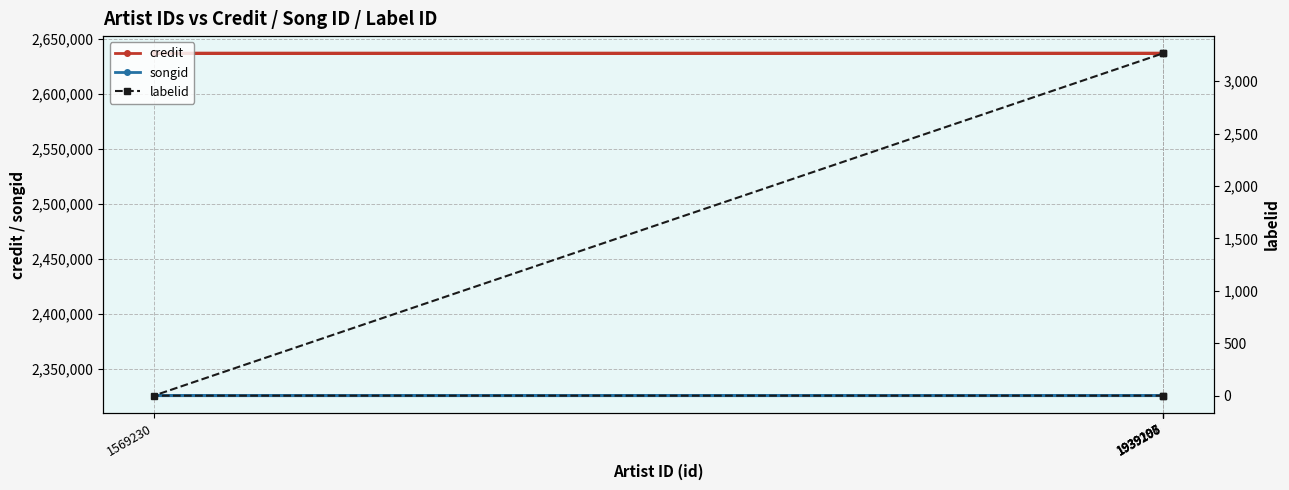

Reading left to right, extract all data points from this chart.

credit: 1939195=2637139	1939198=2637142	1569230=2637144	1939206=2637148	1939207=2637148
songid: 1939195=2325835	1939198=2325842	1569230=2325850	1939206=2325864	1939207=2325864
labelid: 1939195=-1	1939198=-1	1569230=-1	1939206=3267	1939207=3267